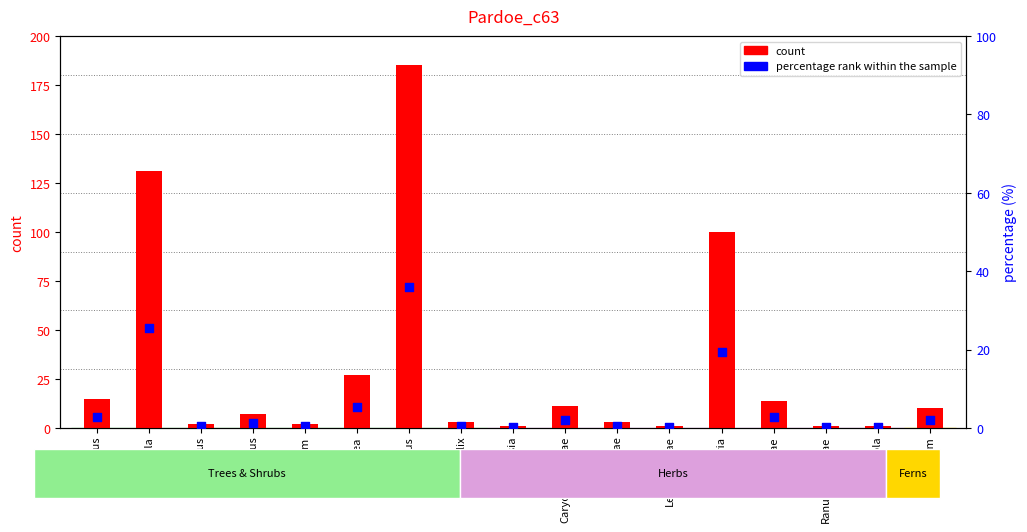

Which series has the widest spread of Y values?

count